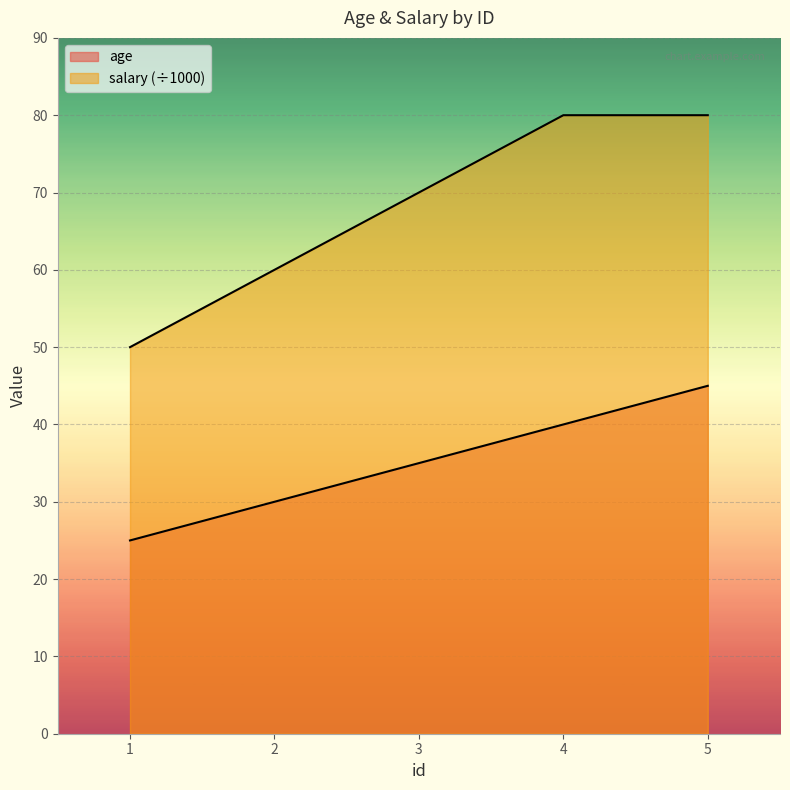

True or false: age has a value of 49 at 3.

False